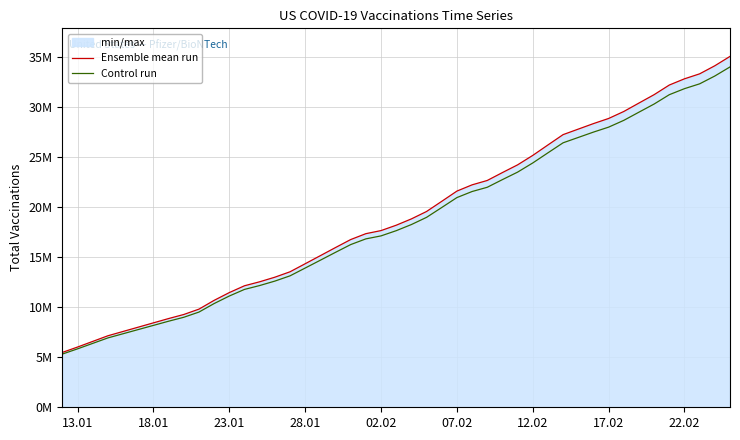

True or false: Control run and Ensemble mean run intersect in this chart.

False